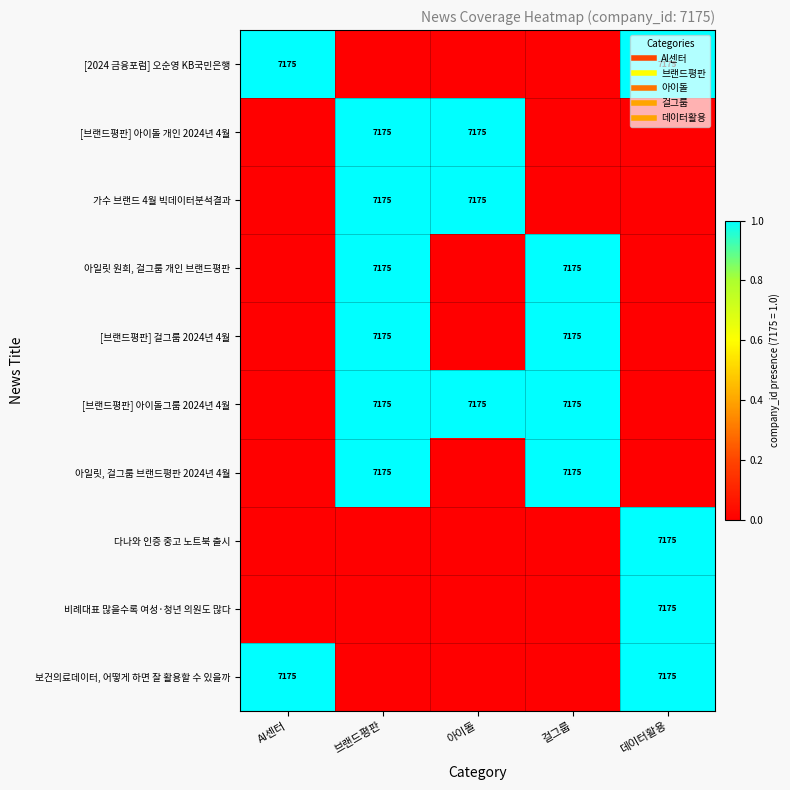

Is the value of [브랜드평판] 아이돌 개인 2024년 4월 at 아이돌 greater than the value of 다나와 인증 중고 노트북 출시 at 걸그룹?

Yes